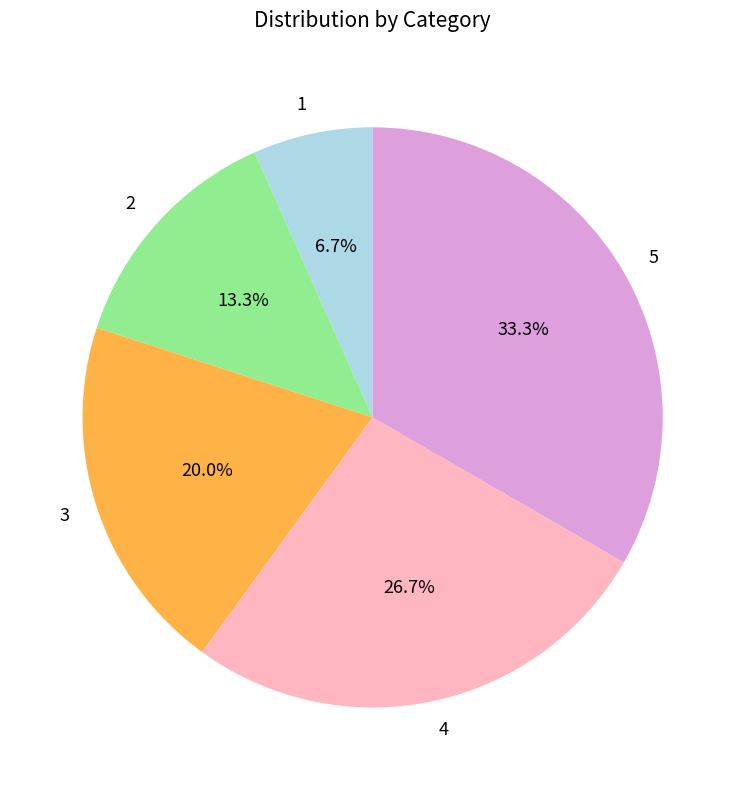

How many slices are in this pie chart?

5